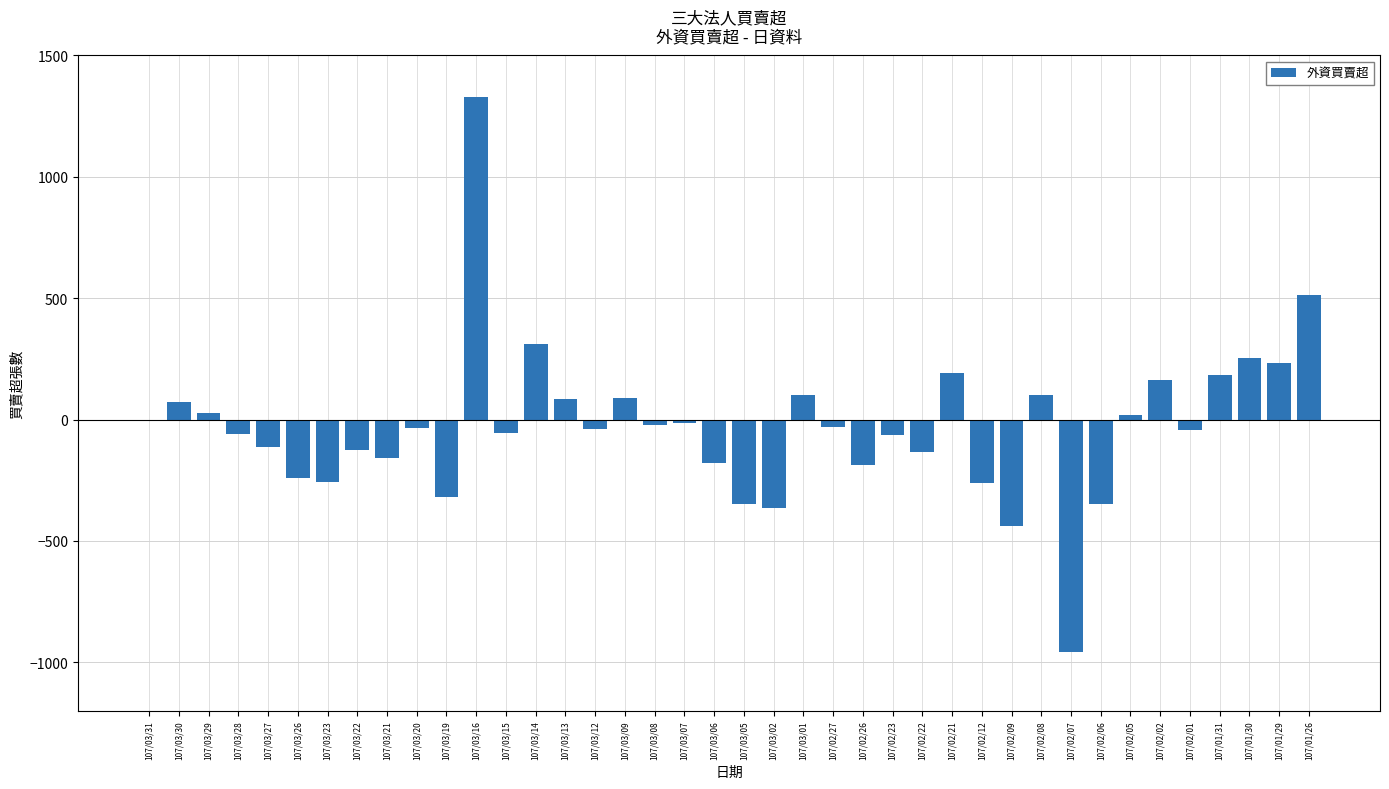

How many distinct data groups are displayed?

1